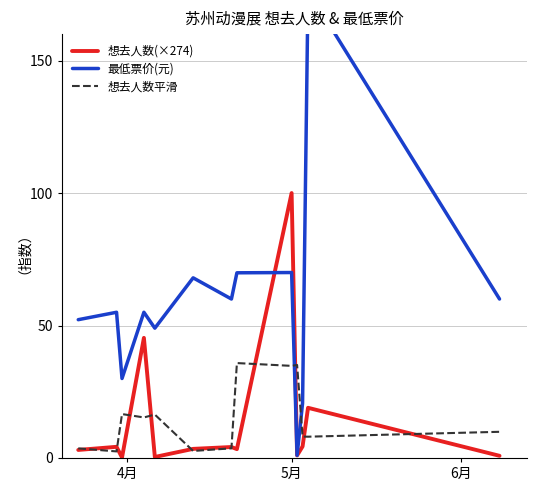

What is the maximum value for 想去人数平滑?

35.8